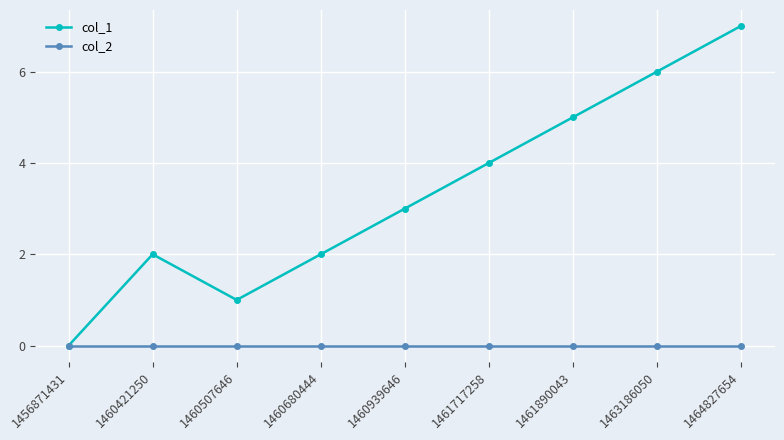

How many interior local valleys does the col_1 series have?

1